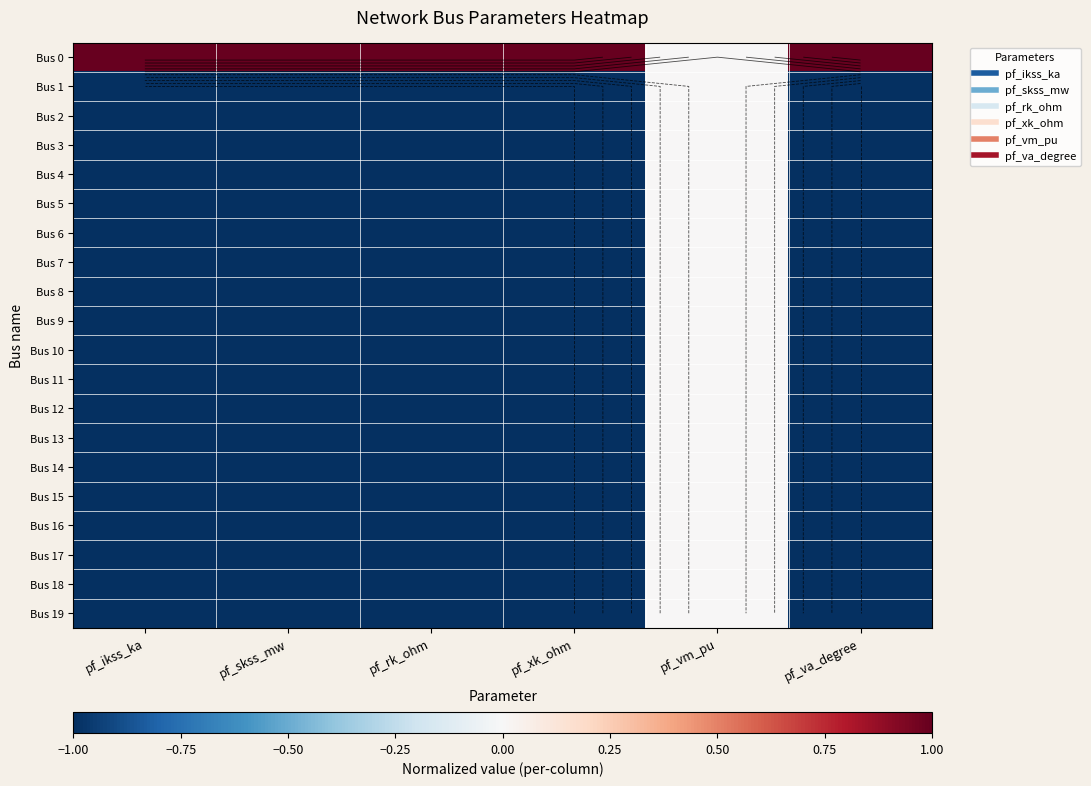

Which series changed the most between pf_rk_ohm and pf_va_degree?

Bus 0